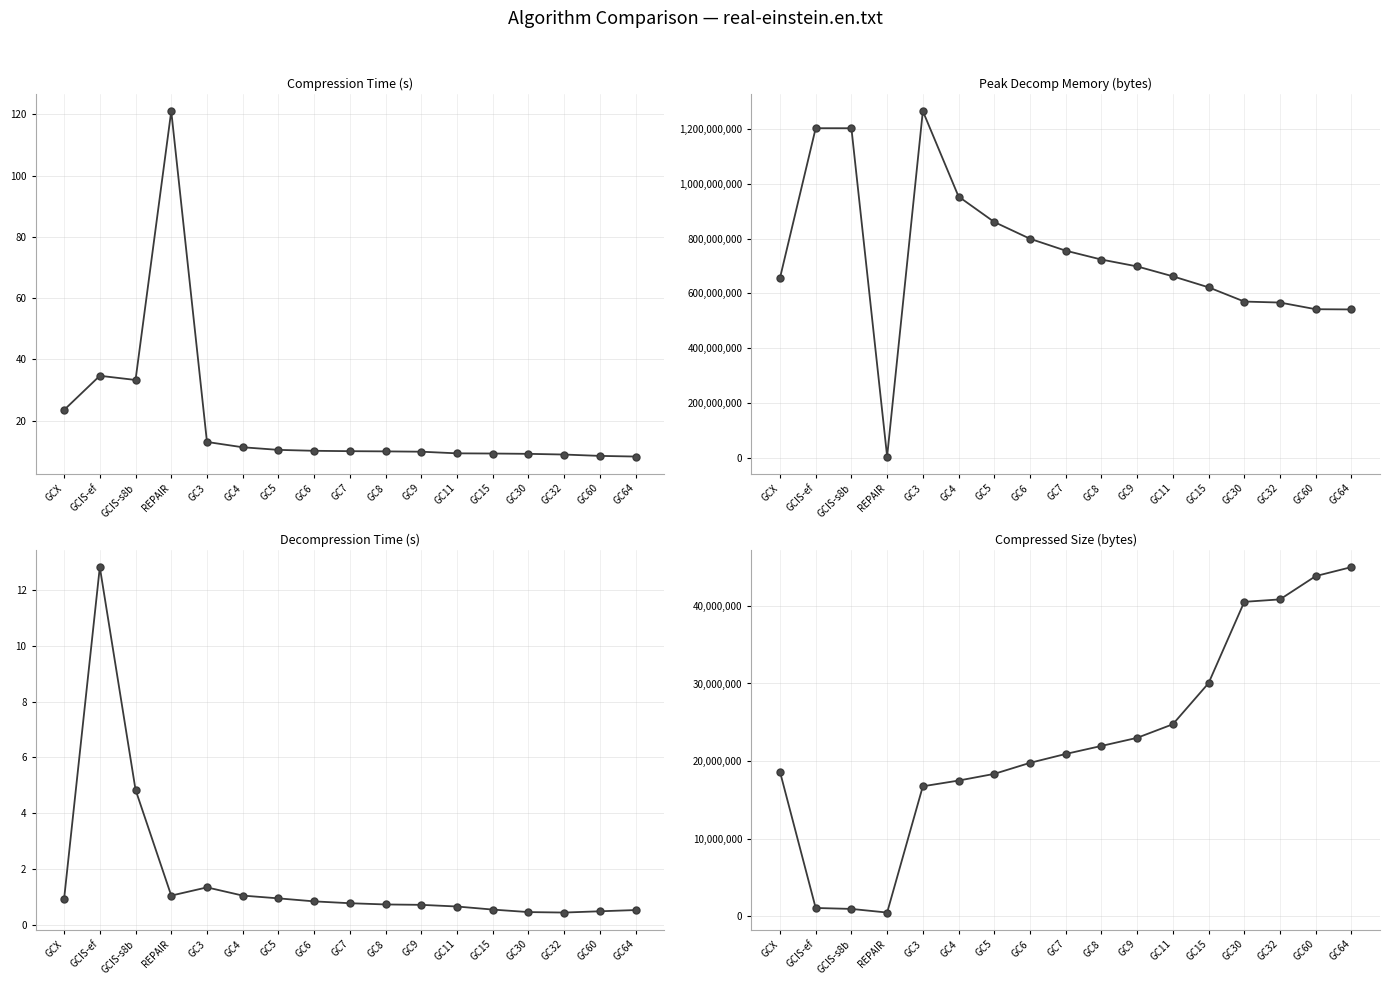

What are all the series names shown in the legend?

compression_time, peak_decomp, decompression_time, compressed_size